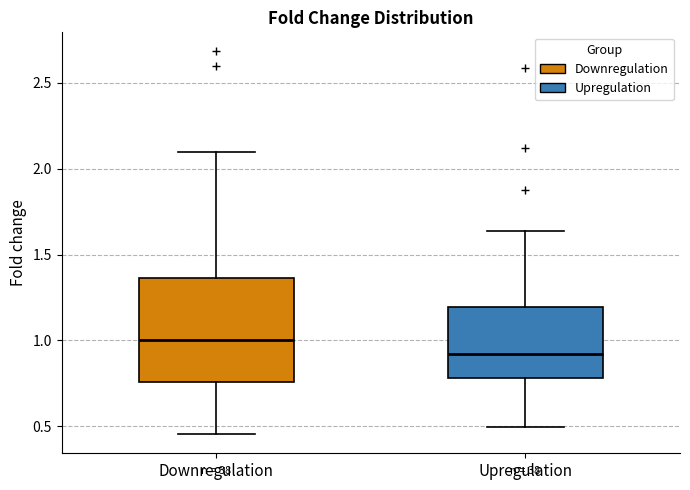

Reading left to right, transcribe this box plot: for each box, give where its median line is, the range the box spans, and where its two whiskers end, as read against the y-axis. The values are not printed on the chart, so give them approximately, as read against the axis.

Downregulation: median 1.00, box 0.75 to 1.35, whiskers 0.45 to 2.10
Upregulation: median 0.90, box 0.80 to 1.20, whiskers 0.50 to 1.65